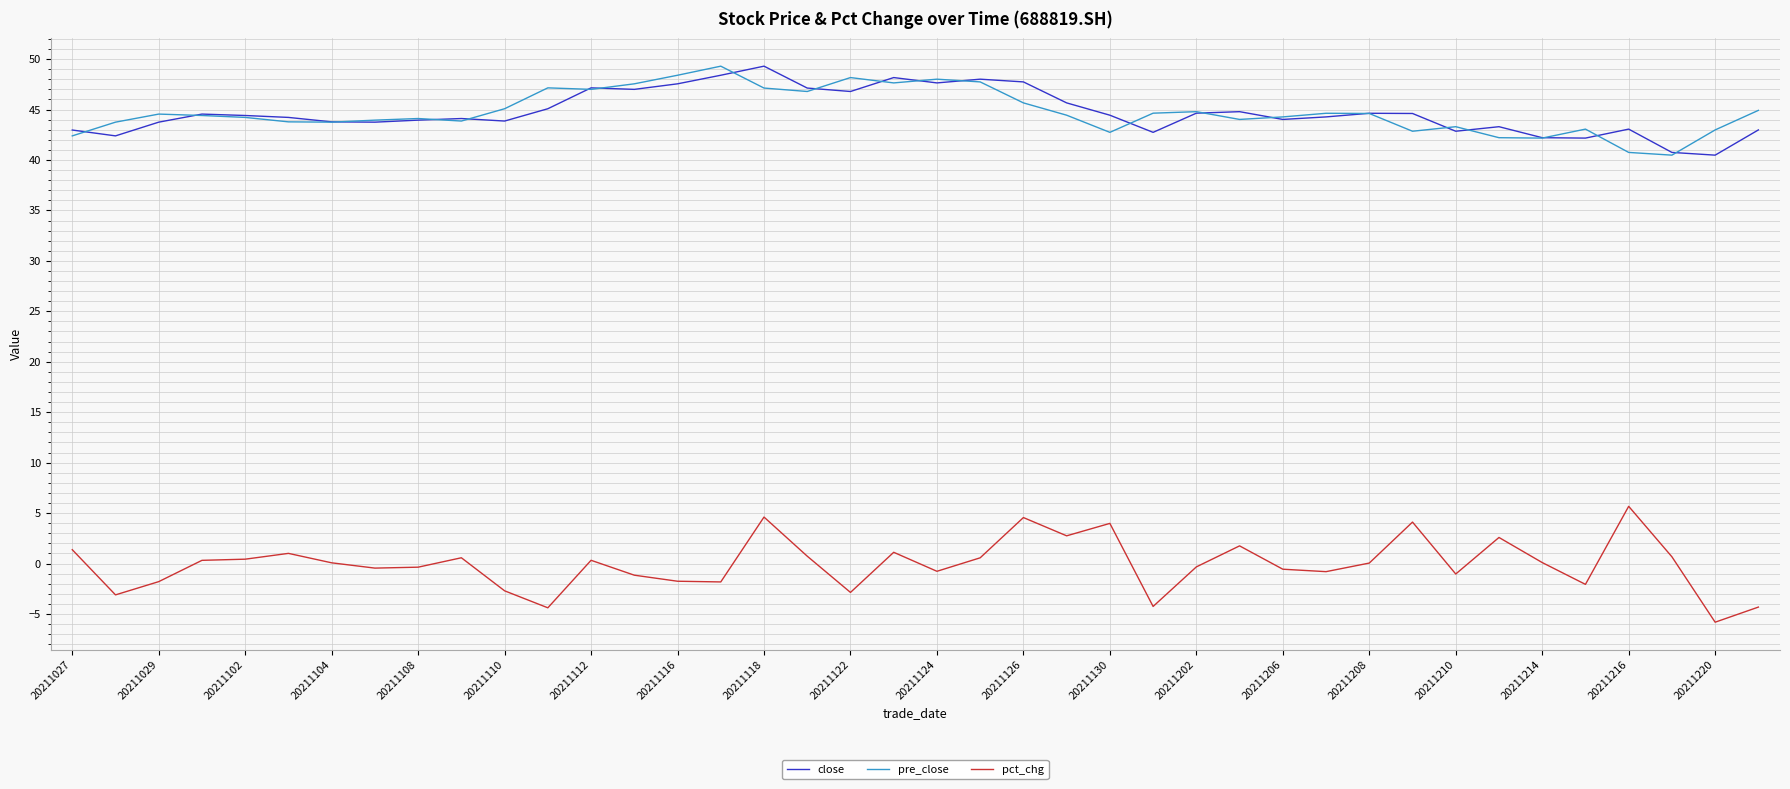

What is the greatest value displayed?

49.3